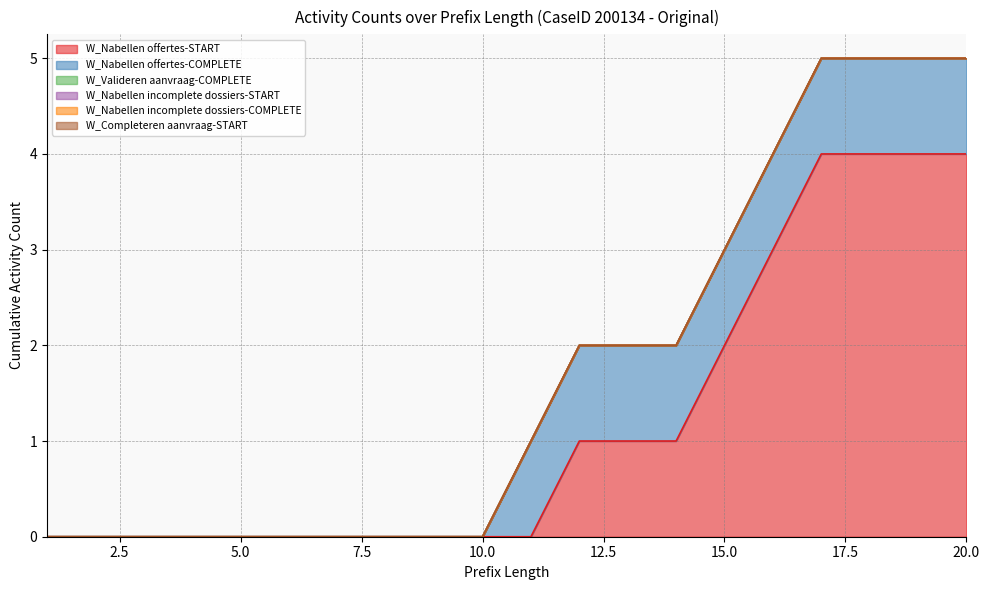

List the labels in order of W_Nabellen offertes-COMPLETE value, largest first.

11, 12, 13, 14, 15, 16, 17, 18, 19, 20, 1, 2, 3, 4, 5, 6, 7, 8, 9, 10